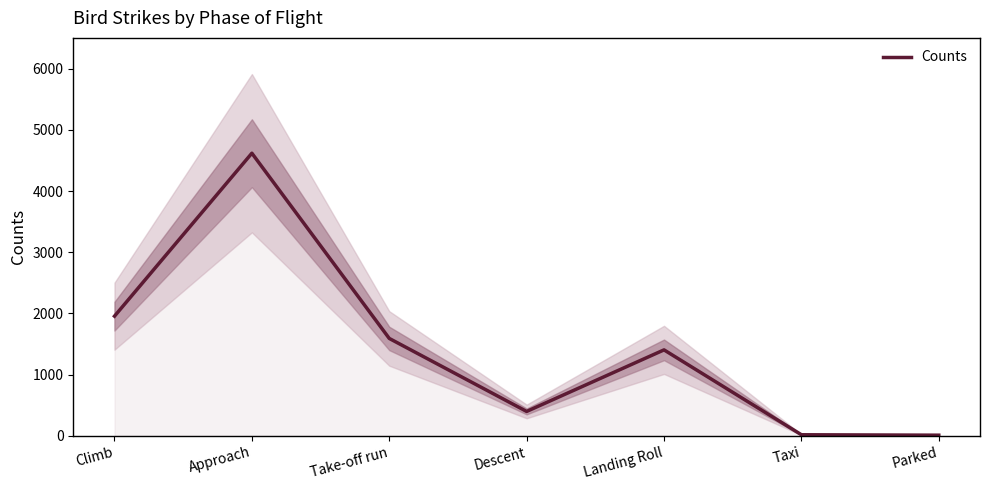

What is the smallest value displayed?

11